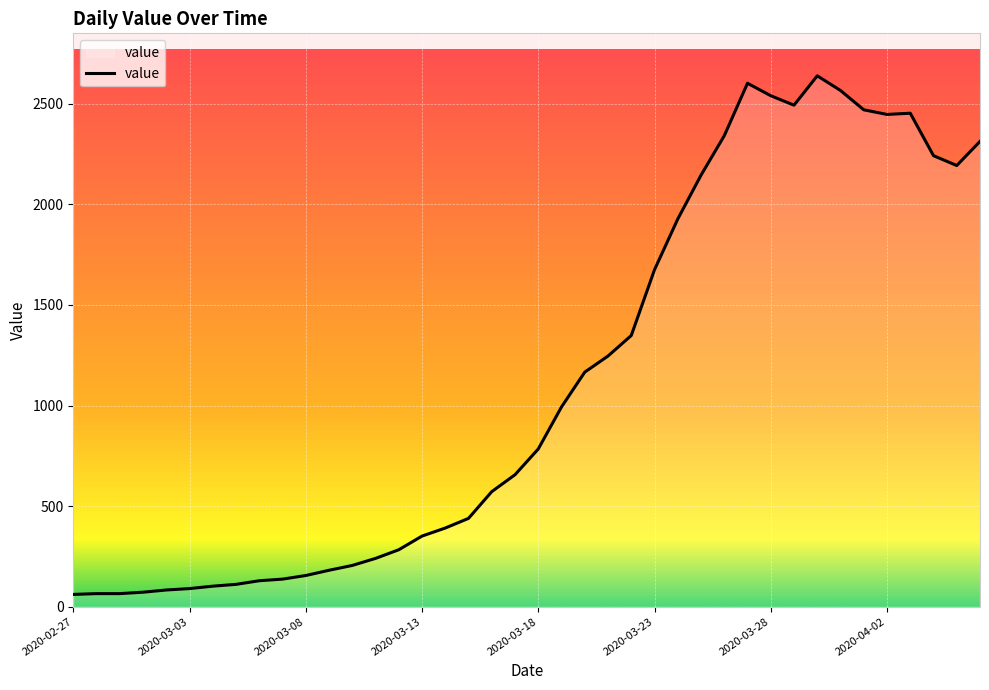

What is the maximum value shown in the chart?

2639